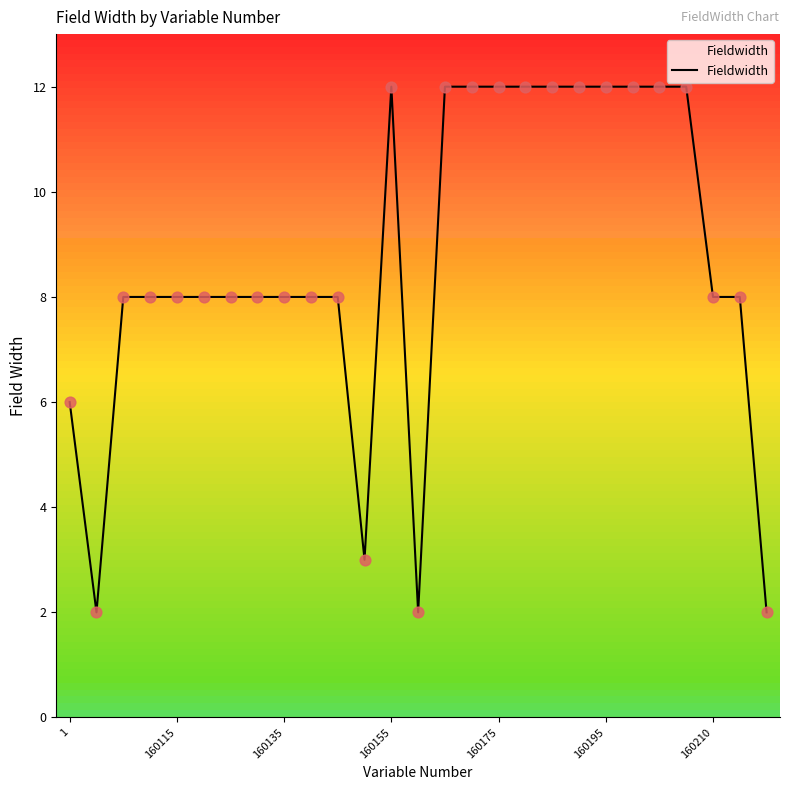

What is the difference between the maximum and minimum values?

10